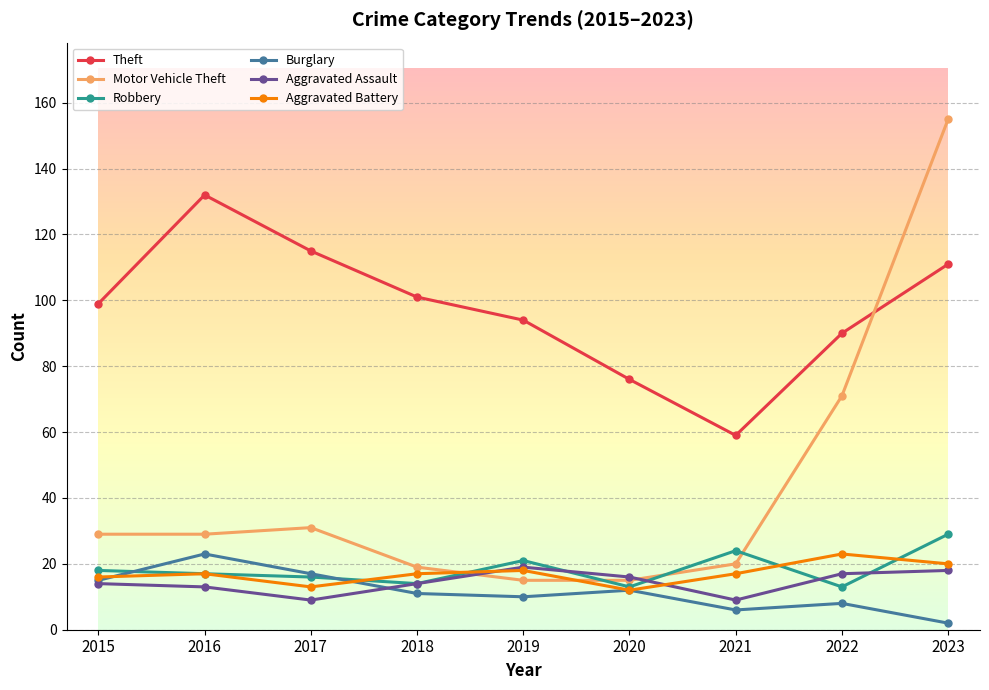

Reading left to right, transcribe all the data shown in this chart.

Theft: 2015=99	2016=132	2017=115	2018=101	2019=94	2020=76	2021=59	2022=90	2023=111
Motor Vehicle Theft: 2015=29	2016=29	2017=31	2018=19	2019=15	2020=15	2021=20	2022=71	2023=155
Robbery: 2015=18	2016=17	2017=16	2018=14	2019=21	2020=13	2021=24	2022=13	2023=29
Burglary: 2015=15	2016=23	2017=17	2018=11	2019=10	2020=12	2021=6	2022=8	2023=2
Aggravated Assault: 2015=14	2016=13	2017=9	2018=14	2019=19	2020=16	2021=9	2022=17	2023=18
Aggravated Battery: 2015=16	2016=17	2017=13	2018=17	2019=18	2020=12	2021=17	2022=23	2023=20